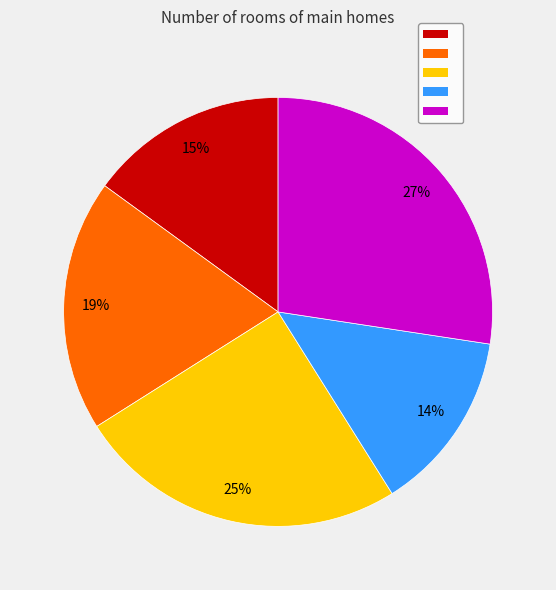

Is there any slice that represents more than half of the pie?

No